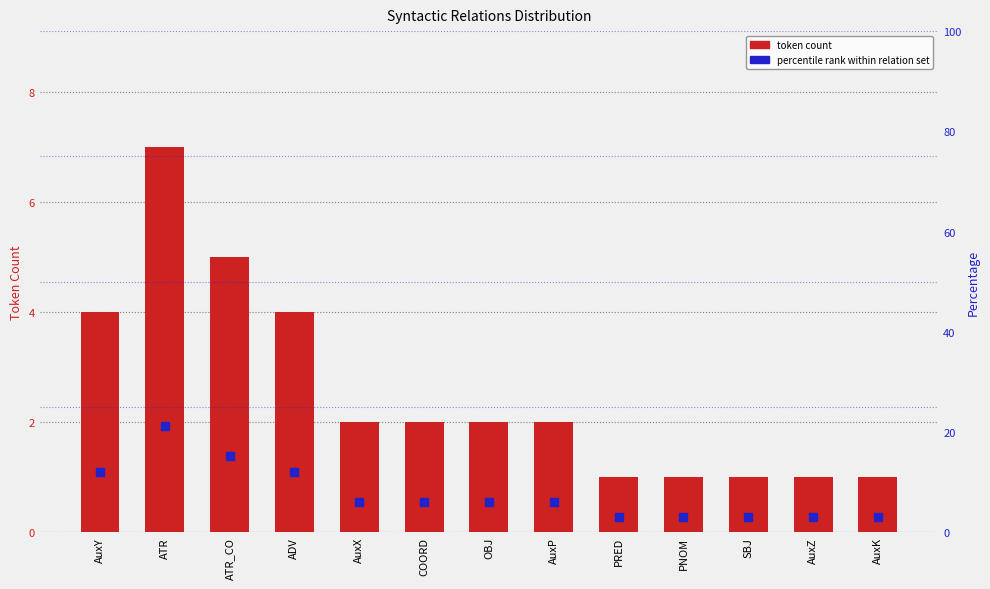

At how many categories does at least one series exceed 9?

4